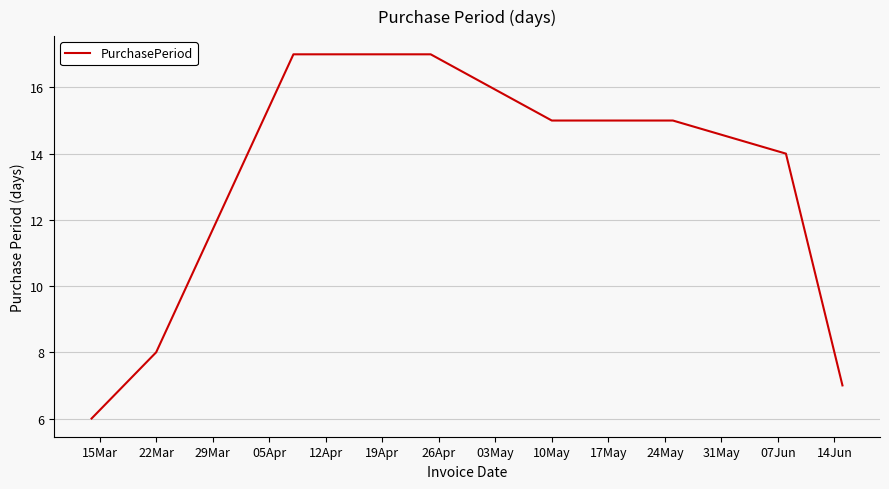

What is the smallest value displayed?

6